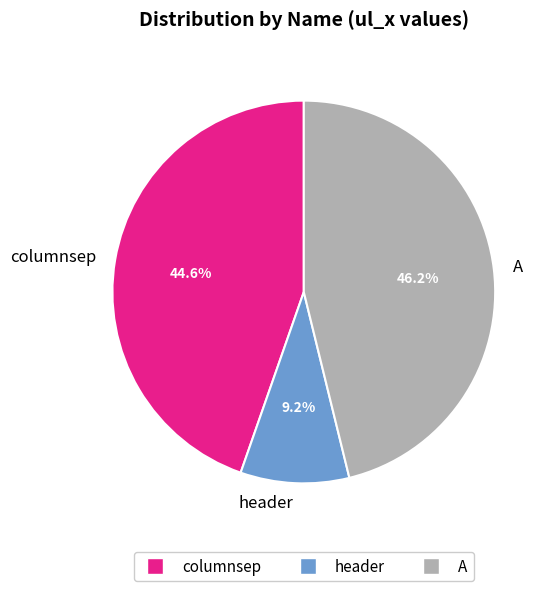

Does A account for over 50% of the chart?

No